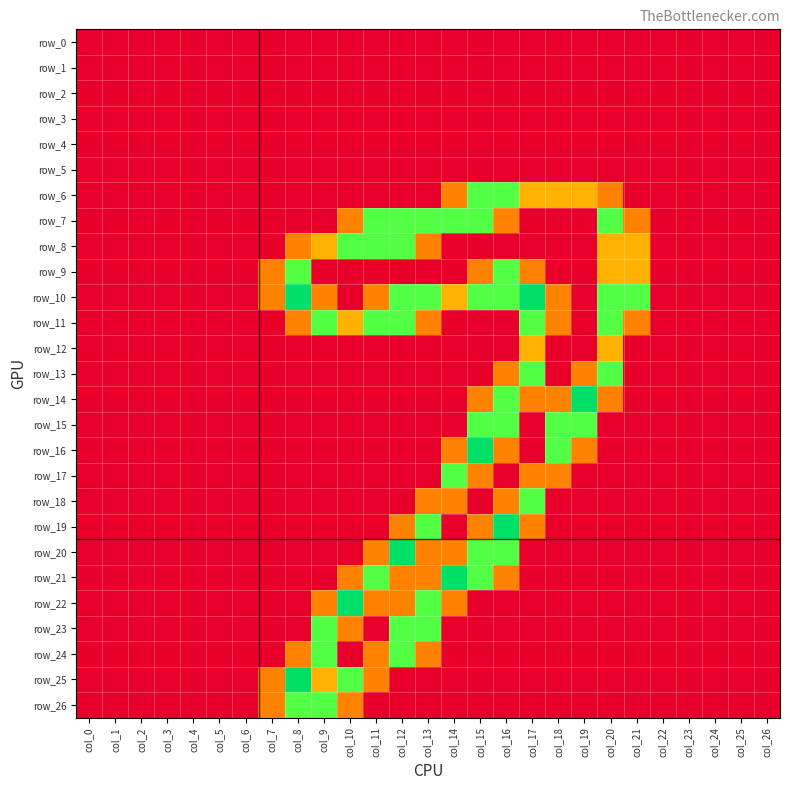

Reading right to left, extract all data points from this chart.

row_0: col_26=0.0	col_25=0.0	col_24=0.0	col_23=0.0	col_22=0.0	col_21=0.0	col_20=0.0	col_19=0.0	col_18=0.0	col_17=0.0	col_16=0.0	col_15=0.0	col_14=0.0	col_13=0.0	col_12=0.0	col_11=0.0	col_10=0.0	col_9=0.0	col_8=0.0	col_7=0.0	col_6=0.0	col_5=0.0	col_4=0.0	col_3=0.0	col_2=0.0	col_1=0.0	col_0=0.0
row_1: col_26=0.0	col_25=0.0	col_24=0.0	col_23=0.0	col_22=0.0	col_21=0.0	col_20=0.0	col_19=0.0	col_18=0.0	col_17=0.0	col_16=0.0	col_15=0.0	col_14=0.0	col_13=0.0	col_12=0.0	col_11=0.0	col_10=0.0	col_9=0.0	col_8=0.0	col_7=0.0	col_6=0.0	col_5=0.0	col_4=0.0	col_3=0.0	col_2=0.0	col_1=0.0	col_0=0.0
row_2: col_26=0.0	col_25=0.0	col_24=0.0	col_23=0.0	col_22=0.0	col_21=0.0	col_20=0.0	col_19=0.0	col_18=0.0	col_17=0.0	col_16=0.0	col_15=0.0	col_14=0.0	col_13=0.0	col_12=0.0	col_11=0.0	col_10=0.0	col_9=0.0	col_8=0.0	col_7=0.0	col_6=0.0	col_5=0.0	col_4=0.0	col_3=0.0	col_2=0.0	col_1=0.0	col_0=0.0
row_3: col_26=0.0	col_25=0.0	col_24=0.0	col_23=0.0	col_22=0.0	col_21=0.0	col_20=0.0	col_19=0.0	col_18=0.0	col_17=0.0	col_16=0.0	col_15=0.0	col_14=0.0	col_13=0.0	col_12=0.0	col_11=0.0	col_10=0.0	col_9=0.0	col_8=0.0	col_7=0.0	col_6=0.0	col_5=0.0	col_4=0.0	col_3=0.0	col_2=0.0	col_1=0.0	col_0=0.0
row_4: col_26=0.0	col_25=0.0	col_24=0.0	col_23=0.0	col_22=0.0	col_21=0.0	col_20=0.0	col_19=0.0	col_18=0.0	col_17=0.0	col_16=0.0	col_15=0.0	col_14=0.0	col_13=0.0	col_12=0.0	col_11=0.0	col_10=0.0	col_9=0.0	col_8=0.0	col_7=0.0	col_6=0.0	col_5=0.0	col_4=0.0	col_3=0.0	col_2=0.0	col_1=0.0	col_0=0.0
row_5: col_26=0.0	col_25=0.0	col_24=0.0	col_23=0.0	col_22=0.0	col_21=0.0	col_20=0.0	col_19=0.0	col_18=0.0	col_17=0.0	col_16=0.0	col_15=0.0	col_14=0.0	col_13=0.0	col_12=0.0	col_11=0.0	col_10=0.0	col_9=0.0	col_8=0.0	col_7=0.0	col_6=0.0	col_5=0.0	col_4=0.0	col_3=0.0	col_2=0.0	col_1=0.0	col_0=0.0
row_6: col_26=0.0	col_25=0.0	col_24=0.0	col_23=0.0	col_22=0.0	col_21=0.0	col_20=0.8	col_19=1.0	col_18=1.0	col_17=1.0	col_16=1.5	col_15=1.5	col_14=0.8	col_13=0.0	col_12=0.0	col_11=0.0	col_10=0.0	col_9=0.0	col_8=0.0	col_7=0.0	col_6=0.0	col_5=0.0	col_4=0.0	col_3=0.0	col_2=0.0	col_1=0.0	col_0=0.0
row_7: col_26=0.0	col_25=0.0	col_24=0.0	col_23=0.0	col_22=0.0	col_21=0.8	col_20=1.5	col_19=0.0	col_18=0.0	col_17=0.0	col_16=0.8	col_15=1.5	col_14=1.5	col_13=1.5	col_12=1.5	col_11=1.5	col_10=0.8	col_9=0.0	col_8=0.0	col_7=0.0	col_6=0.0	col_5=0.0	col_4=0.0	col_3=0.0	col_2=0.0	col_1=0.0	col_0=0.0
row_8: col_26=0.0	col_25=0.0	col_24=0.0	col_23=0.0	col_22=0.0	col_21=1.0	col_20=1.0	col_19=0.0	col_18=0.0	col_17=0.0	col_16=0.0	col_15=0.0	col_14=0.0	col_13=0.8	col_12=1.5	col_11=1.5	col_10=1.5	col_9=1.0	col_8=0.8	col_7=0.0	col_6=0.0	col_5=0.0	col_4=0.0	col_3=0.0	col_2=0.0	col_1=0.0	col_0=0.0
row_9: col_26=0.0	col_25=0.0	col_24=0.0	col_23=0.0	col_22=0.0	col_21=1.0	col_20=1.0	col_19=0.0	col_18=0.0	col_17=0.8	col_16=1.5	col_15=0.8	col_14=0.0	col_13=0.0	col_12=0.0	col_11=0.0	col_10=0.0	col_9=0.0	col_8=1.5	col_7=0.8	col_6=0.0	col_5=0.0	col_4=0.0	col_3=0.0	col_2=0.0	col_1=0.0	col_0=0.0
row_10: col_26=0.0	col_25=0.0	col_24=0.0	col_23=0.0	col_22=0.0	col_21=1.5	col_20=1.5	col_19=0.0	col_18=0.8	col_17=2.0	col_16=1.5	col_15=1.5	col_14=1.0	col_13=1.5	col_12=1.5	col_11=0.8	col_10=0.0	col_9=0.8	col_8=2.0	col_7=0.8	col_6=0.0	col_5=0.0	col_4=0.0	col_3=0.0	col_2=0.0	col_1=0.0	col_0=0.0
row_11: col_26=0.0	col_25=0.0	col_24=0.0	col_23=0.0	col_22=0.0	col_21=0.8	col_20=1.5	col_19=0.0	col_18=0.8	col_17=1.5	col_16=0.0	col_15=0.0	col_14=0.0	col_13=0.8	col_12=1.5	col_11=1.5	col_10=1.0	col_9=1.5	col_8=0.8	col_7=0.0	col_6=0.0	col_5=0.0	col_4=0.0	col_3=0.0	col_2=0.0	col_1=0.0	col_0=0.0
row_12: col_26=0.0	col_25=0.0	col_24=0.0	col_23=0.0	col_22=0.0	col_21=0.0	col_20=1.0	col_19=0.0	col_18=0.0	col_17=1.0	col_16=0.0	col_15=0.0	col_14=0.0	col_13=0.0	col_12=0.0	col_11=0.0	col_10=0.0	col_9=0.0	col_8=0.0	col_7=0.0	col_6=0.0	col_5=0.0	col_4=0.0	col_3=0.0	col_2=0.0	col_1=0.0	col_0=0.0
row_13: col_26=0.0	col_25=0.0	col_24=0.0	col_23=0.0	col_22=0.0	col_21=0.0	col_20=1.5	col_19=0.8	col_18=0.0	col_17=1.5	col_16=0.8	col_15=0.0	col_14=0.0	col_13=0.0	col_12=0.0	col_11=0.0	col_10=0.0	col_9=0.0	col_8=0.0	col_7=0.0	col_6=0.0	col_5=0.0	col_4=0.0	col_3=0.0	col_2=0.0	col_1=0.0	col_0=0.0
row_14: col_26=0.0	col_25=0.0	col_24=0.0	col_23=0.0	col_22=0.0	col_21=0.0	col_20=0.8	col_19=2.0	col_18=0.8	col_17=0.8	col_16=1.5	col_15=0.8	col_14=0.0	col_13=0.0	col_12=0.0	col_11=0.0	col_10=0.0	col_9=0.0	col_8=0.0	col_7=0.0	col_6=0.0	col_5=0.0	col_4=0.0	col_3=0.0	col_2=0.0	col_1=0.0	col_0=0.0
row_15: col_26=0.0	col_25=0.0	col_24=0.0	col_23=0.0	col_22=0.0	col_21=0.0	col_20=0.0	col_19=1.5	col_18=1.5	col_17=0.0	col_16=1.5	col_15=1.5	col_14=0.0	col_13=0.0	col_12=0.0	col_11=0.0	col_10=0.0	col_9=0.0	col_8=0.0	col_7=0.0	col_6=0.0	col_5=0.0	col_4=0.0	col_3=0.0	col_2=0.0	col_1=0.0	col_0=0.0
row_16: col_26=0.0	col_25=0.0	col_24=0.0	col_23=0.0	col_22=0.0	col_21=0.0	col_20=0.0	col_19=0.8	col_18=1.5	col_17=0.0	col_16=0.8	col_15=2.0	col_14=0.8	col_13=0.0	col_12=0.0	col_11=0.0	col_10=0.0	col_9=0.0	col_8=0.0	col_7=0.0	col_6=0.0	col_5=0.0	col_4=0.0	col_3=0.0	col_2=0.0	col_1=0.0	col_0=0.0
row_17: col_26=0.0	col_25=0.0	col_24=0.0	col_23=0.0	col_22=0.0	col_21=0.0	col_20=0.0	col_19=0.0	col_18=0.8	col_17=0.8	col_16=0.0	col_15=0.8	col_14=1.5	col_13=0.0	col_12=0.0	col_11=0.0	col_10=0.0	col_9=0.0	col_8=0.0	col_7=0.0	col_6=0.0	col_5=0.0	col_4=0.0	col_3=0.0	col_2=0.0	col_1=0.0	col_0=0.0
row_18: col_26=0.0	col_25=0.0	col_24=0.0	col_23=0.0	col_22=0.0	col_21=0.0	col_20=0.0	col_19=0.0	col_18=0.0	col_17=1.5	col_16=0.8	col_15=0.0	col_14=0.8	col_13=0.8	col_12=0.0	col_11=0.0	col_10=0.0	col_9=0.0	col_8=0.0	col_7=0.0	col_6=0.0	col_5=0.0	col_4=0.0	col_3=0.0	col_2=0.0	col_1=0.0	col_0=0.0
row_19: col_26=0.0	col_25=0.0	col_24=0.0	col_23=0.0	col_22=0.0	col_21=0.0	col_20=0.0	col_19=0.0	col_18=0.0	col_17=0.8	col_16=2.0	col_15=0.8	col_14=0.0	col_13=1.5	col_12=0.8	col_11=0.0	col_10=0.0	col_9=0.0	col_8=0.0	col_7=0.0	col_6=0.0	col_5=0.0	col_4=0.0	col_3=0.0	col_2=0.0	col_1=0.0	col_0=0.0
row_20: col_26=0.0	col_25=0.0	col_24=0.0	col_23=0.0	col_22=0.0	col_21=0.0	col_20=0.0	col_19=0.0	col_18=0.0	col_17=0.0	col_16=1.5	col_15=1.5	col_14=0.8	col_13=0.8	col_12=2.0	col_11=0.8	col_10=0.0	col_9=0.0	col_8=0.0	col_7=0.0	col_6=0.0	col_5=0.0	col_4=0.0	col_3=0.0	col_2=0.0	col_1=0.0	col_0=0.0
row_21: col_26=0.0	col_25=0.0	col_24=0.0	col_23=0.0	col_22=0.0	col_21=0.0	col_20=0.0	col_19=0.0	col_18=0.0	col_17=0.0	col_16=0.8	col_15=1.5	col_14=2.0	col_13=0.8	col_12=0.8	col_11=1.5	col_10=0.8	col_9=0.0	col_8=0.0	col_7=0.0	col_6=0.0	col_5=0.0	col_4=0.0	col_3=0.0	col_2=0.0	col_1=0.0	col_0=0.0
row_22: col_26=0.0	col_25=0.0	col_24=0.0	col_23=0.0	col_22=0.0	col_21=0.0	col_20=0.0	col_19=0.0	col_18=0.0	col_17=0.0	col_16=0.0	col_15=0.0	col_14=0.8	col_13=1.5	col_12=0.8	col_11=0.8	col_10=2.0	col_9=0.8	col_8=0.0	col_7=0.0	col_6=0.0	col_5=0.0	col_4=0.0	col_3=0.0	col_2=0.0	col_1=0.0	col_0=0.0
row_23: col_26=0.0	col_25=0.0	col_24=0.0	col_23=0.0	col_22=0.0	col_21=0.0	col_20=0.0	col_19=0.0	col_18=0.0	col_17=0.0	col_16=0.0	col_15=0.0	col_14=0.0	col_13=1.5	col_12=1.5	col_11=0.0	col_10=0.8	col_9=1.5	col_8=0.0	col_7=0.0	col_6=0.0	col_5=0.0	col_4=0.0	col_3=0.0	col_2=0.0	col_1=0.0	col_0=0.0
row_24: col_26=0.0	col_25=0.0	col_24=0.0	col_23=0.0	col_22=0.0	col_21=0.0	col_20=0.0	col_19=0.0	col_18=0.0	col_17=0.0	col_16=0.0	col_15=0.0	col_14=0.0	col_13=0.8	col_12=1.5	col_11=0.8	col_10=0.0	col_9=1.5	col_8=0.8	col_7=0.0	col_6=0.0	col_5=0.0	col_4=0.0	col_3=0.0	col_2=0.0	col_1=0.0	col_0=0.0
row_25: col_26=0.0	col_25=0.0	col_24=0.0	col_23=0.0	col_22=0.0	col_21=0.0	col_20=0.0	col_19=0.0	col_18=0.0	col_17=0.0	col_16=0.0	col_15=0.0	col_14=0.0	col_13=0.0	col_12=0.0	col_11=0.8	col_10=1.5	col_9=1.0	col_8=2.0	col_7=0.8	col_6=0.0	col_5=0.0	col_4=0.0	col_3=0.0	col_2=0.0	col_1=0.0	col_0=0.0
row_26: col_26=0.0	col_25=0.0	col_24=0.0	col_23=0.0	col_22=0.0	col_21=0.0	col_20=0.0	col_19=0.0	col_18=0.0	col_17=0.0	col_16=0.0	col_15=0.0	col_14=0.0	col_13=0.0	col_12=0.0	col_11=0.0	col_10=0.8	col_9=1.5	col_8=1.5	col_7=0.8	col_6=0.0	col_5=0.0	col_4=0.0	col_3=0.0	col_2=0.0	col_1=0.0	col_0=0.0